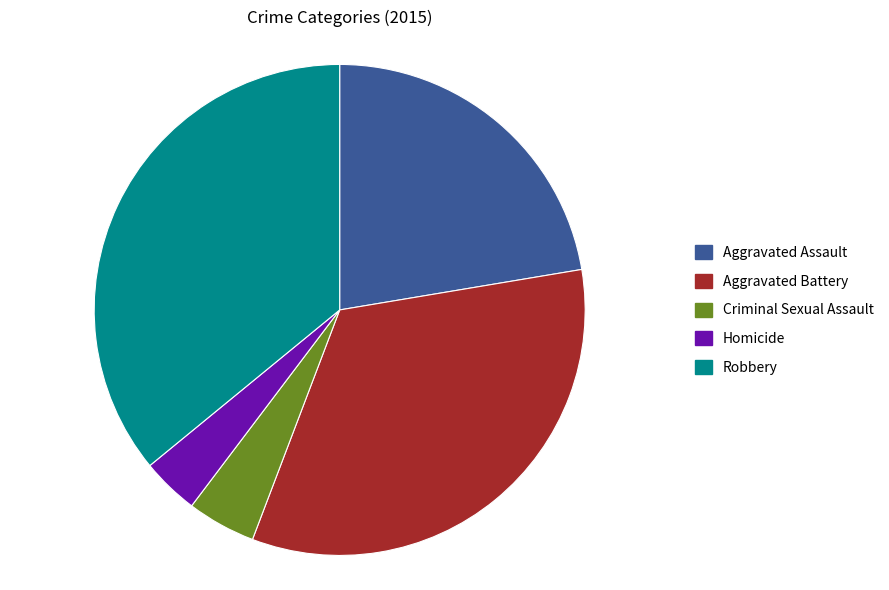

How many slices are in this pie chart?

5